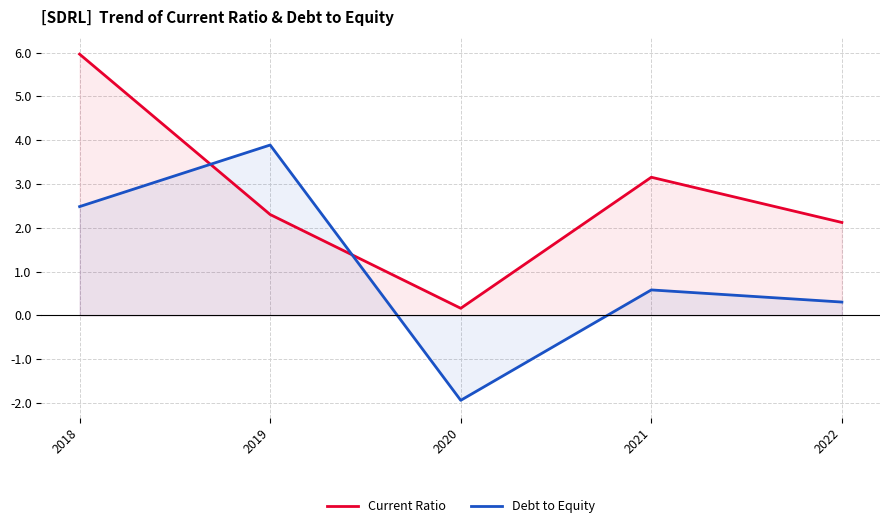

Count the number of categories in the chart.

5